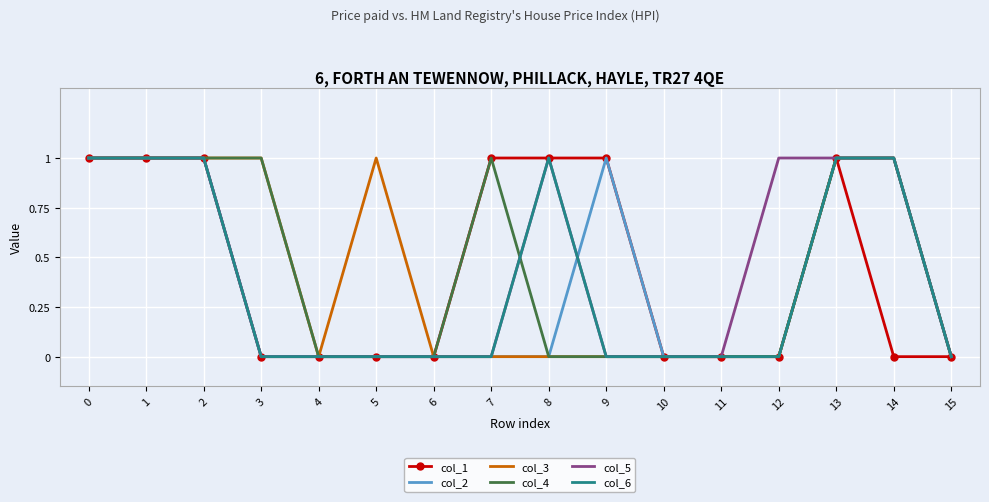

Is it true that col_1 equals -1 at 6?

False